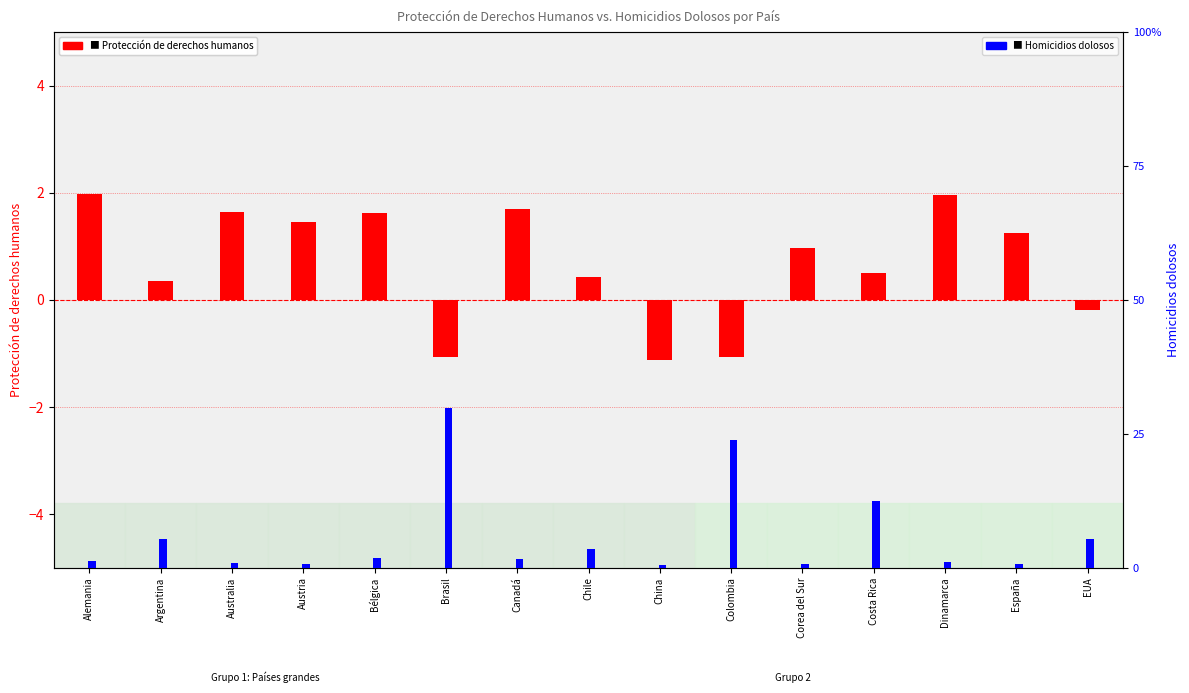

At which label does Protección de derechos humanos reach its peak?

Alemania